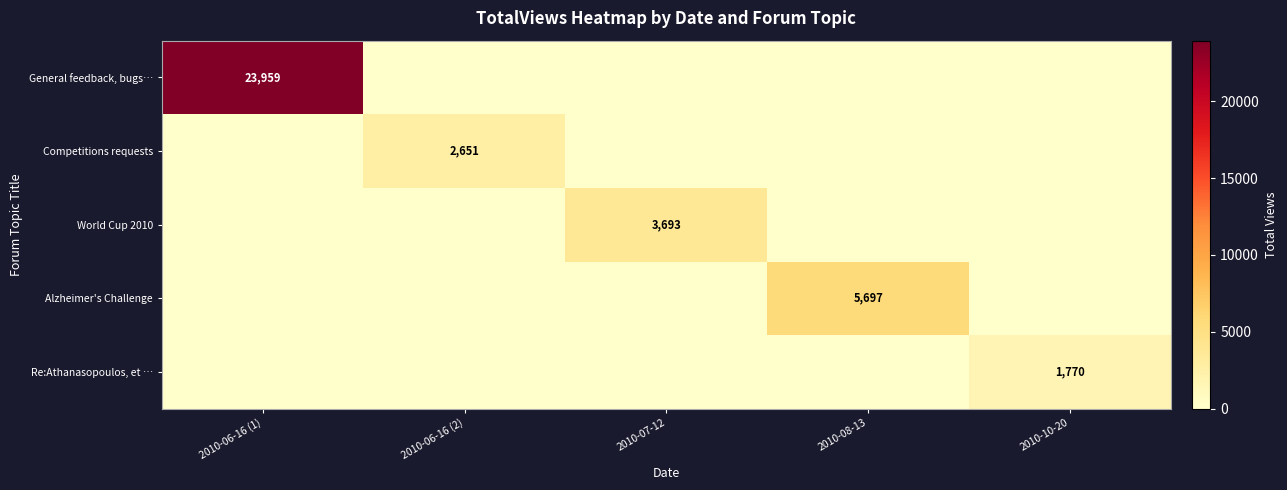

The Re:Athanasopoulos, et … series shows 1770 at 2010-10-20. True or false?

True